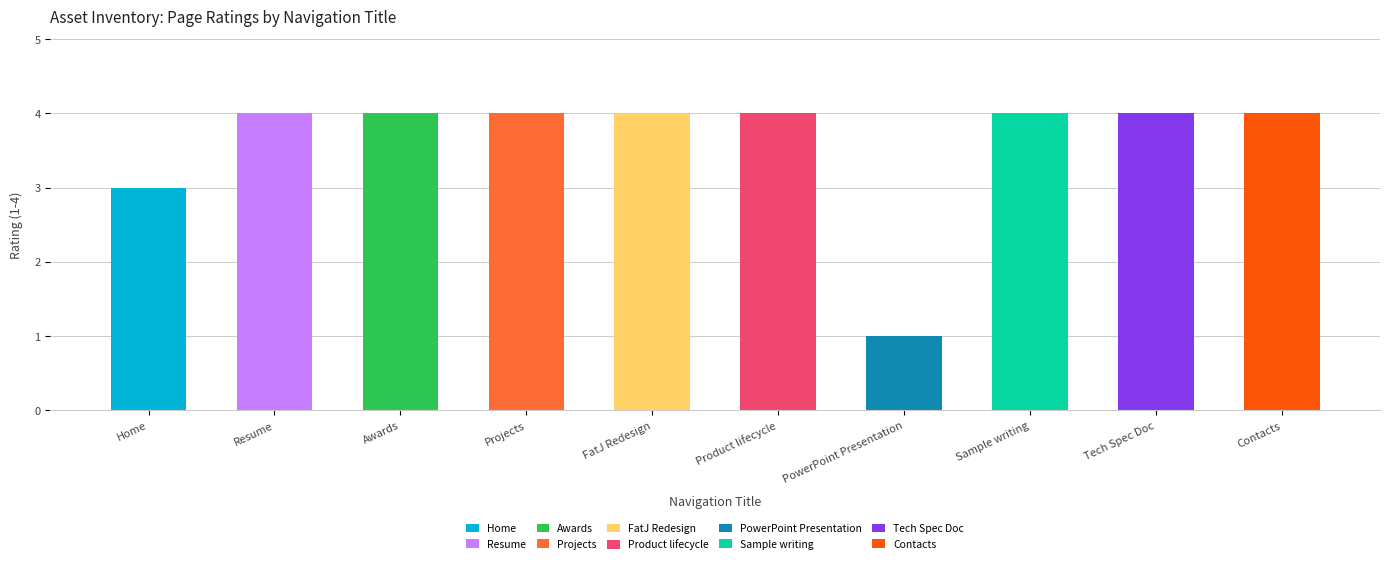

Are the bars horizontal?

No